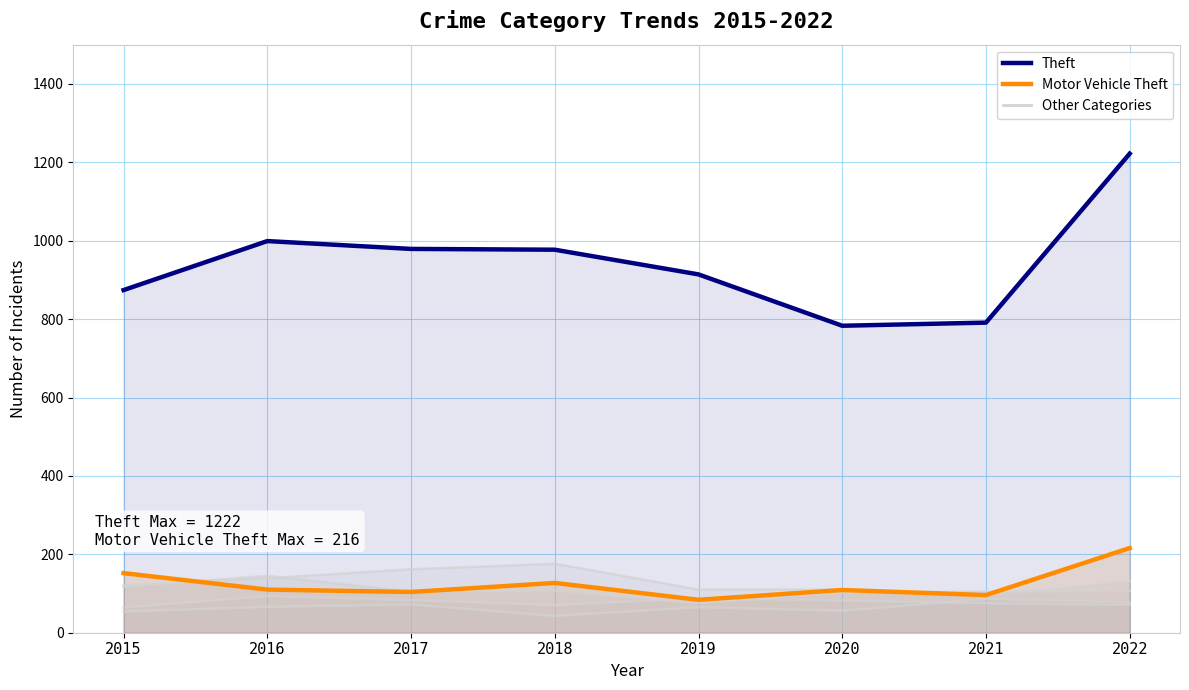

Where does the Aggravated Battery series first go above 82?

2016